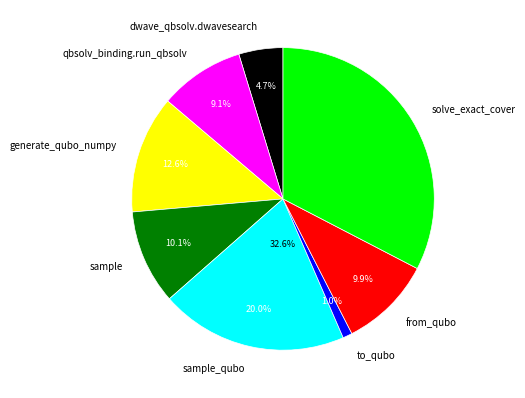

What is the total percentage of dwave_qbsolv.qbsolv_binding.run_qbsolv and solve_exact_cover?

41.7%